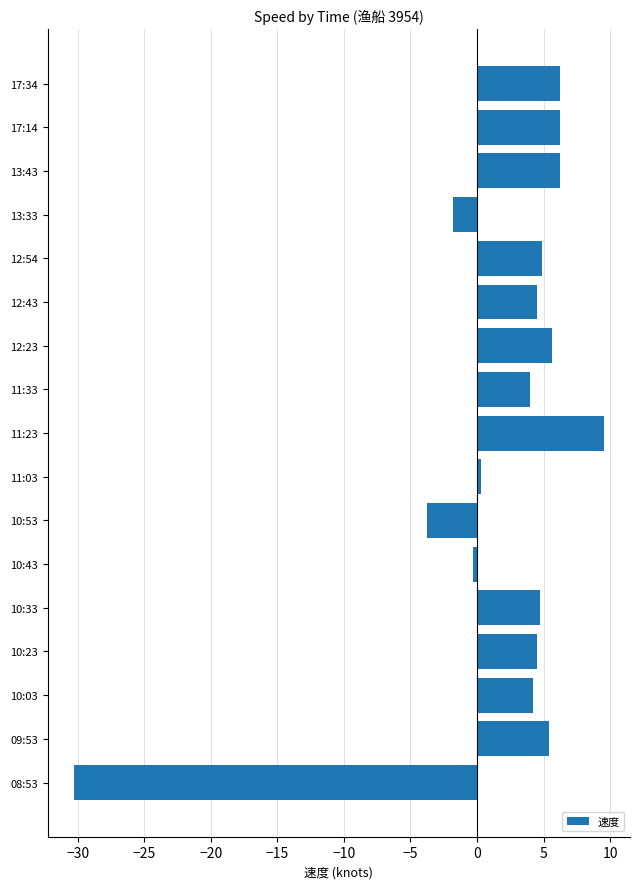

The value at 10:23 is 4.5. True or false?

True